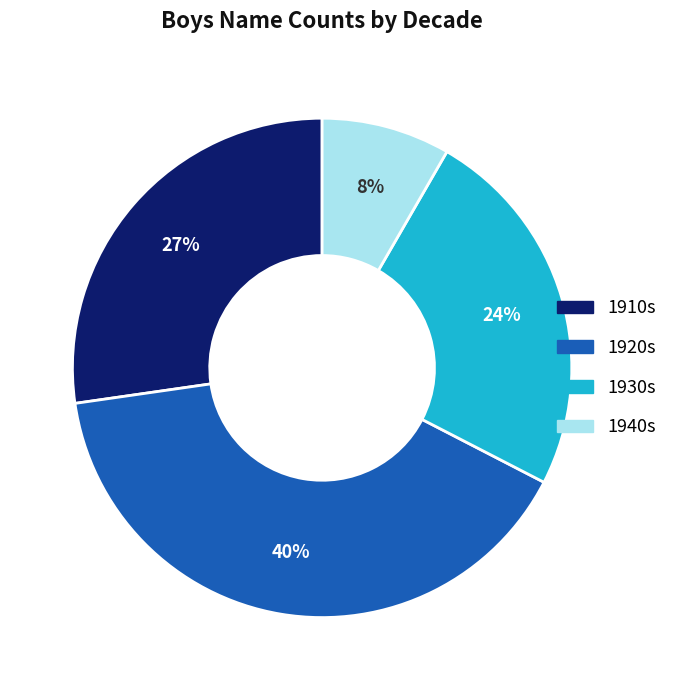

To the nearest percent, what is the average slice percentage?

25%